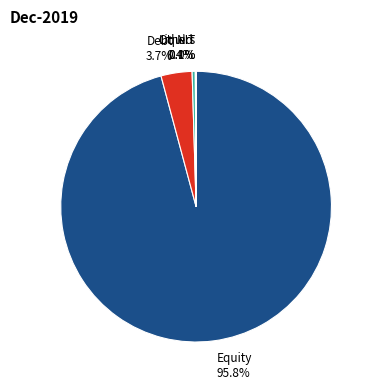

Is the sum of Equity and Liquid greater than half?

Yes